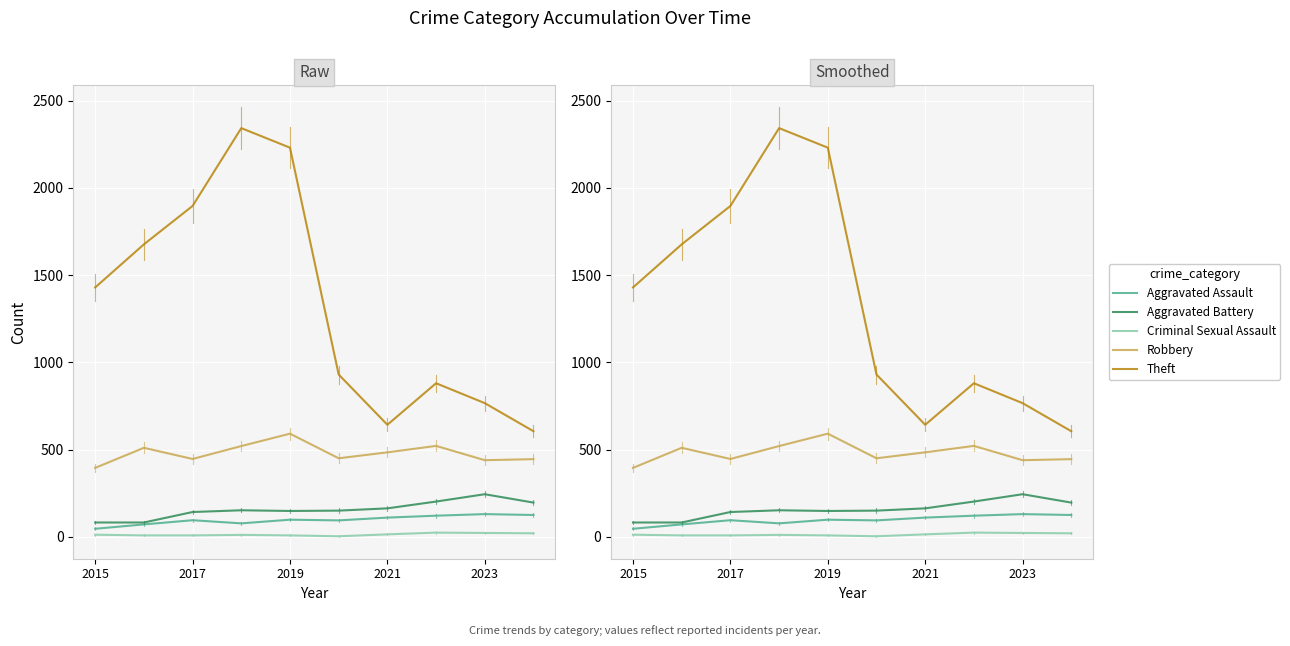

Is this an area chart (filled region under the line)?

No